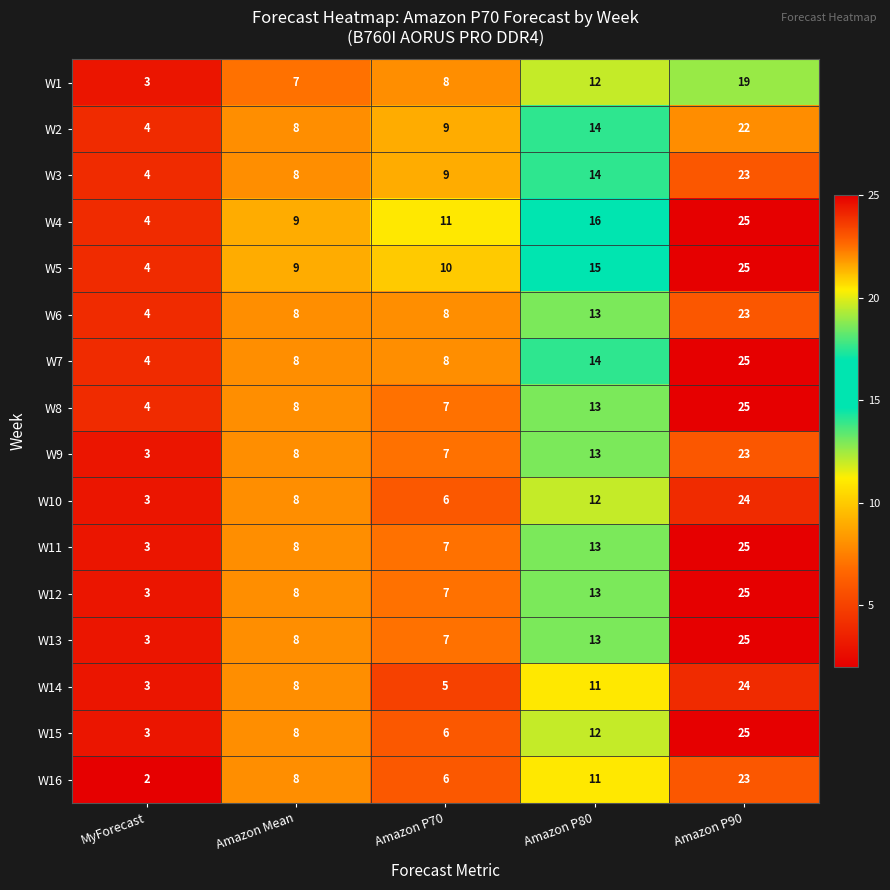

How many distinct data groups are displayed?

16